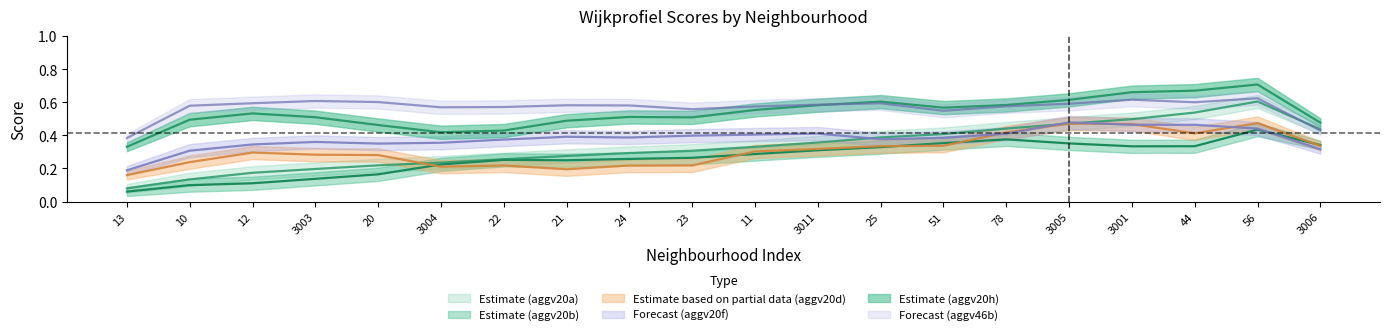

What are all the series names shown in the legend?

aggv20a, aggv20b, aggv20d, aggv20f, aggv20h, aggv46b